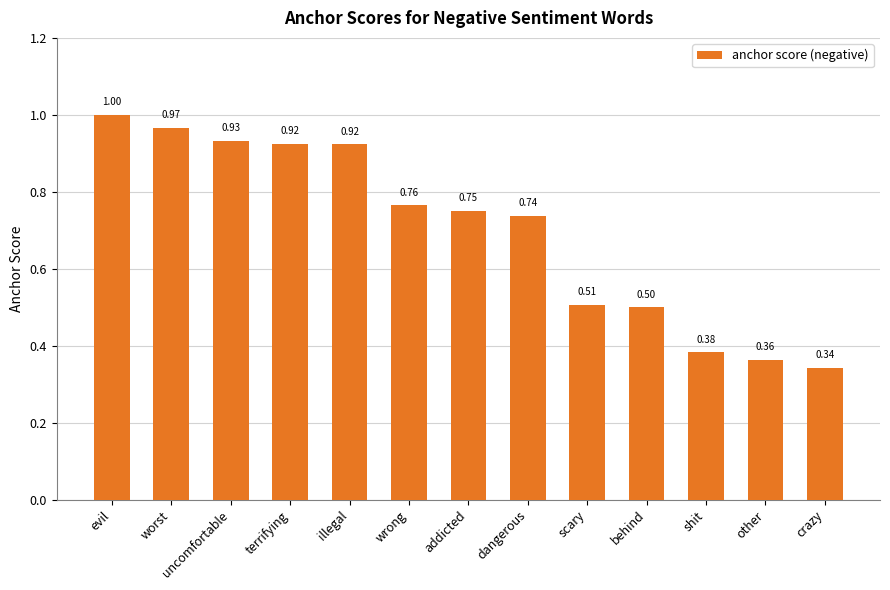

What is the label of the 5th bar from the left?

illegal